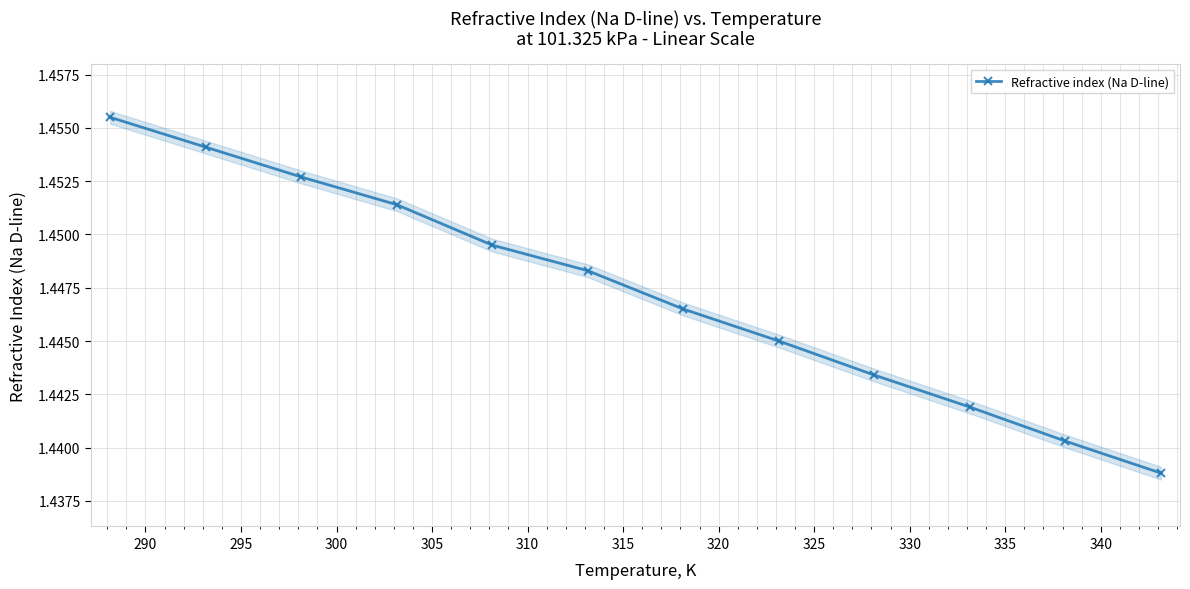

Count the Refractive index (Na D-line) values in the range 1 to 2.

12